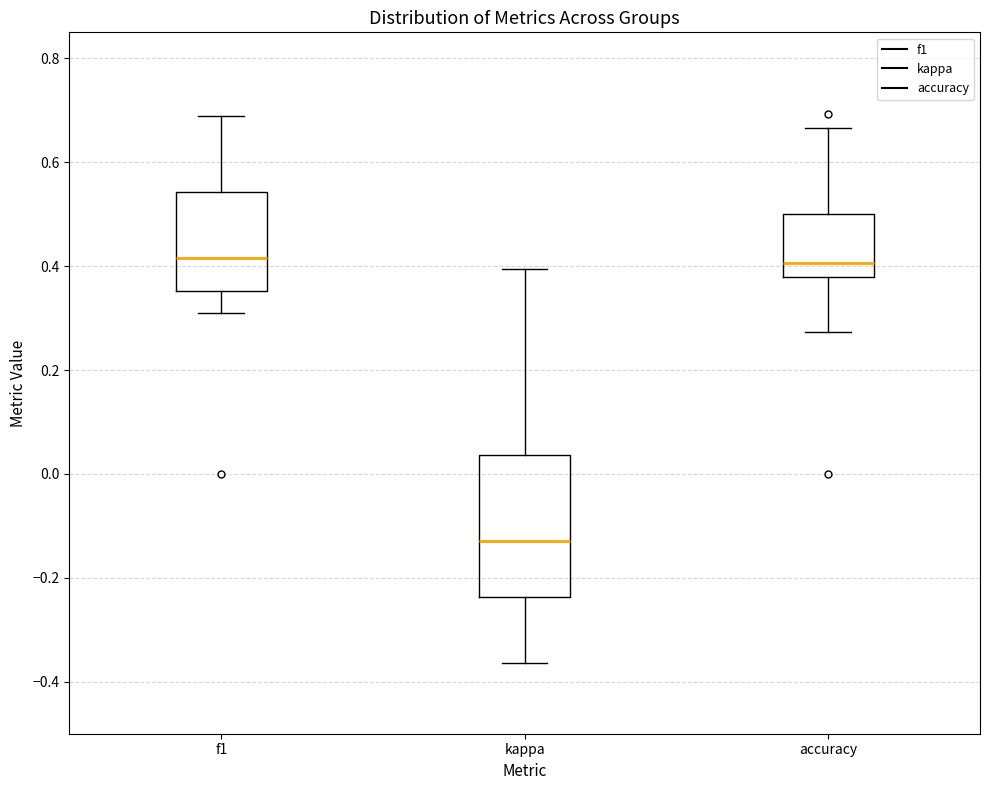

Where does the upper whisker of the box for kappa end on the y-axis? The values are not printed on the chart, so give them approximately, as read against the axis.

0.40